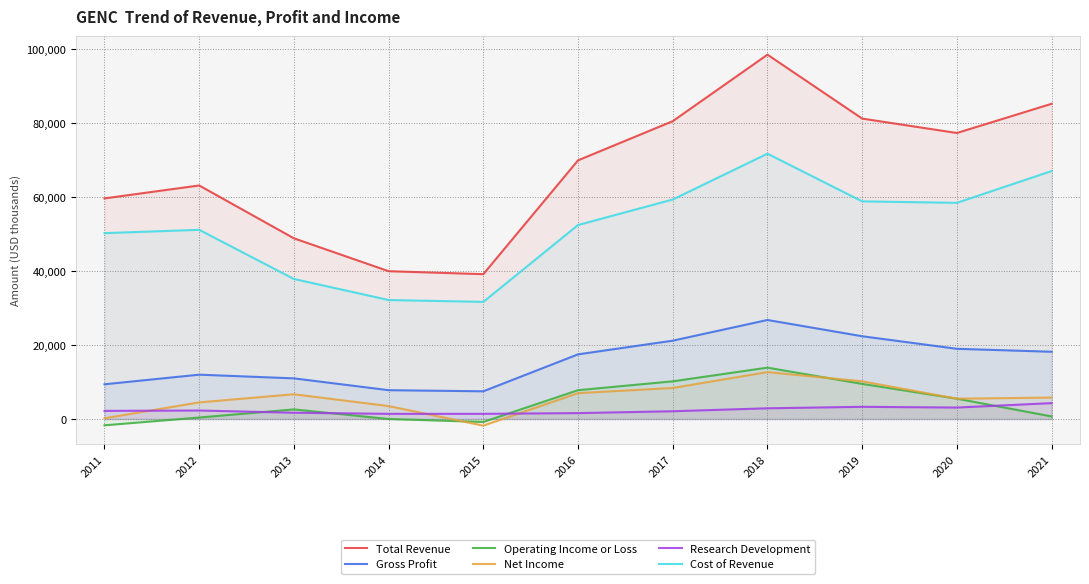

At which category is the sum across all series the highest?

2018